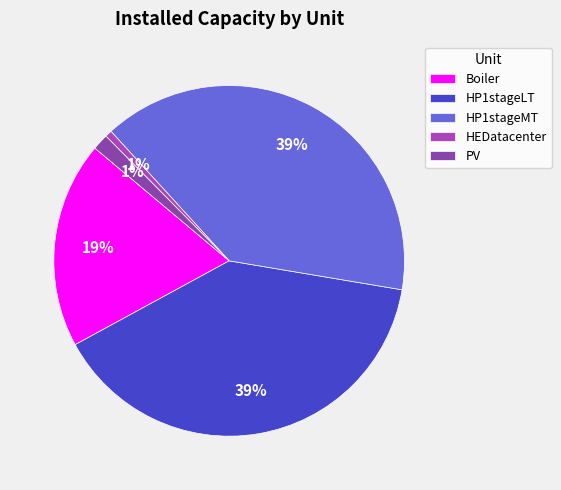

Is it true that Boiler is 19% of the pie?

True